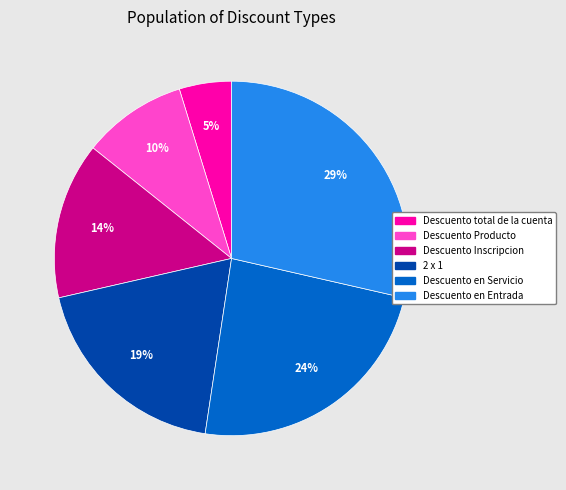

Approximately how many times larger is the value at Descuento Producto compared to Descuento Inscripcion?

0.7